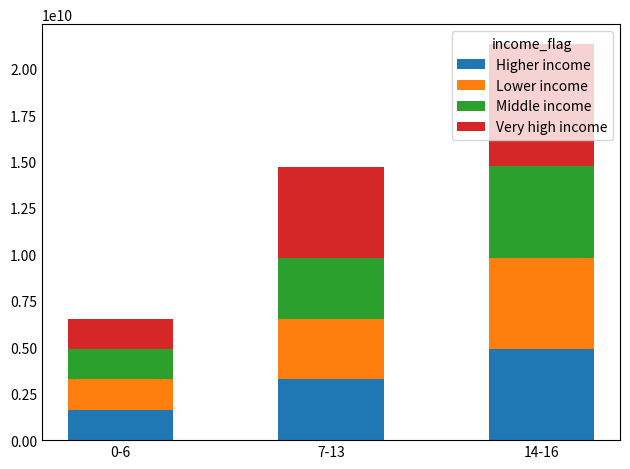

How many bars are there in total?

3